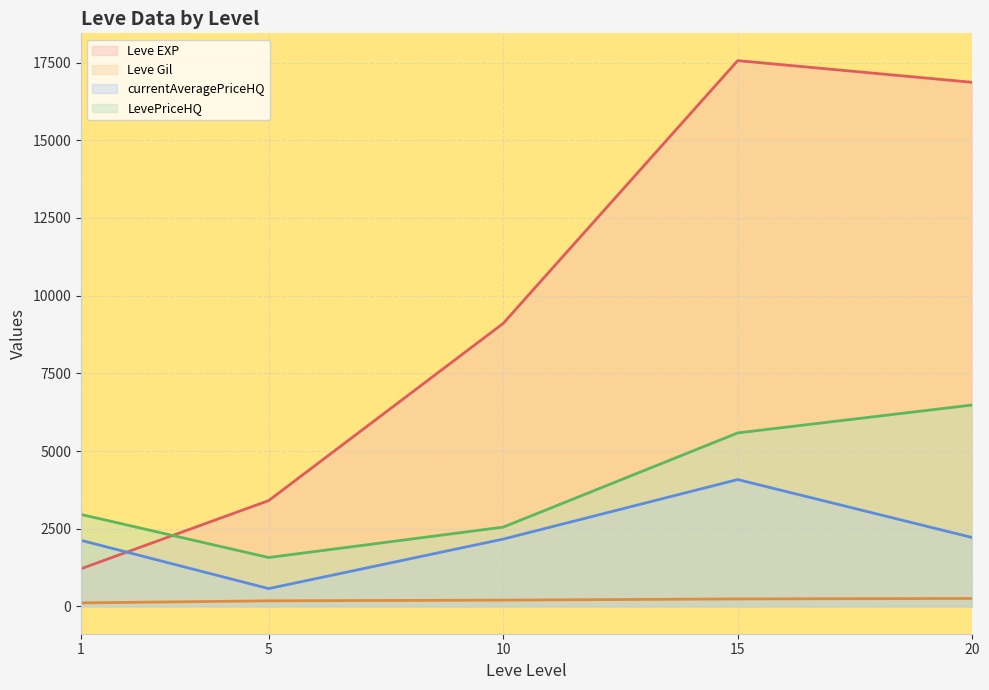

Reading left to right, list all the values displayed in this chart.

Leve EXP (line): 1=1213.3	5=3405.0	10=9106.7	15=17563.3	20=16865.0
Leve Gil (line): 1=113.3	5=180.0	10=202.8	15=241.3	20=257.0
currentAveragePriceHQ (line): 1=2126.7	5=574.2	10=2166.5	15=4083.3	20=2217.0
LevePriceHQ (line): 1=2960.0	5=1574.2	10=2551.8	15=5583.3	20=6482.0